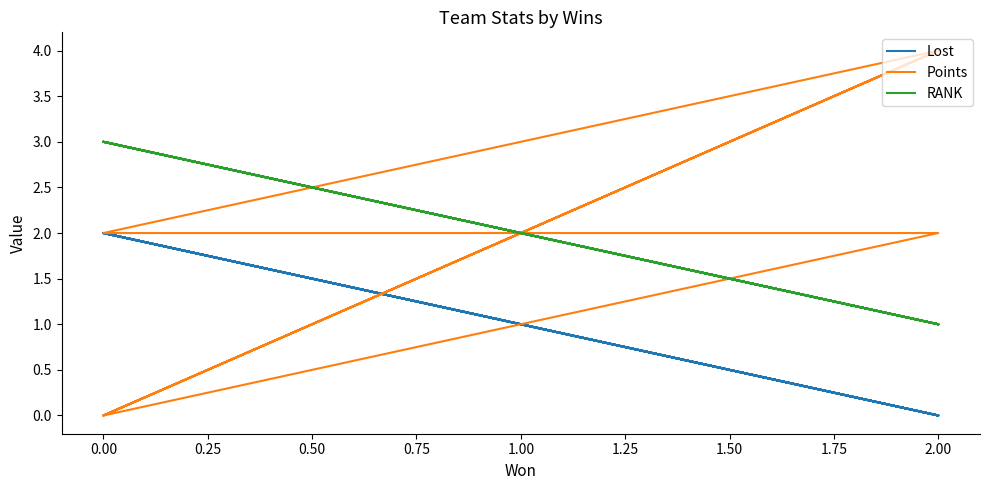

What is the total value across all series at 2.00?

5